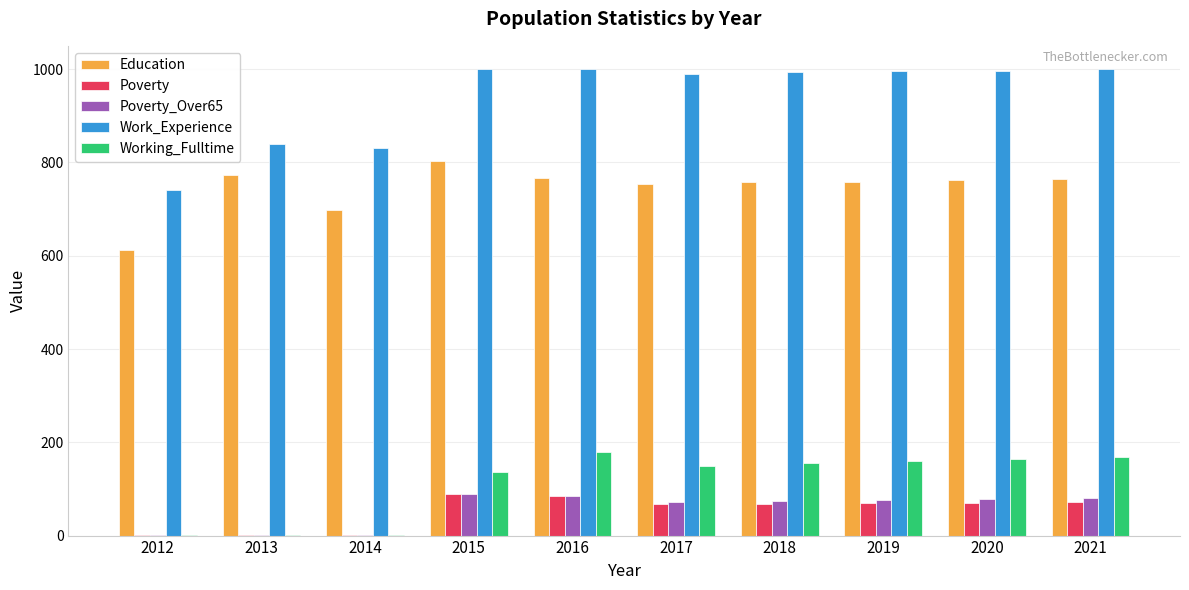

The Work_Experience series shows 485 at 2012. True or false?

False